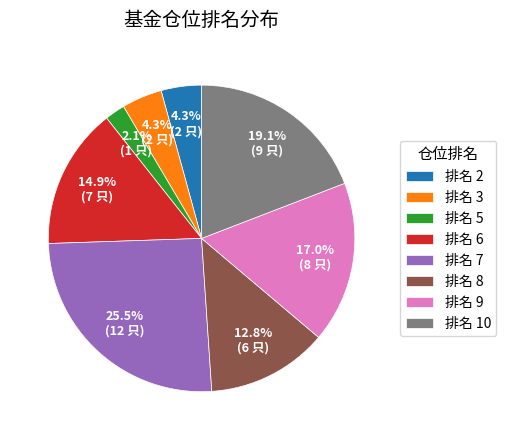

Do 排名 8 and 排名 9 together represent more than half of the pie?

No